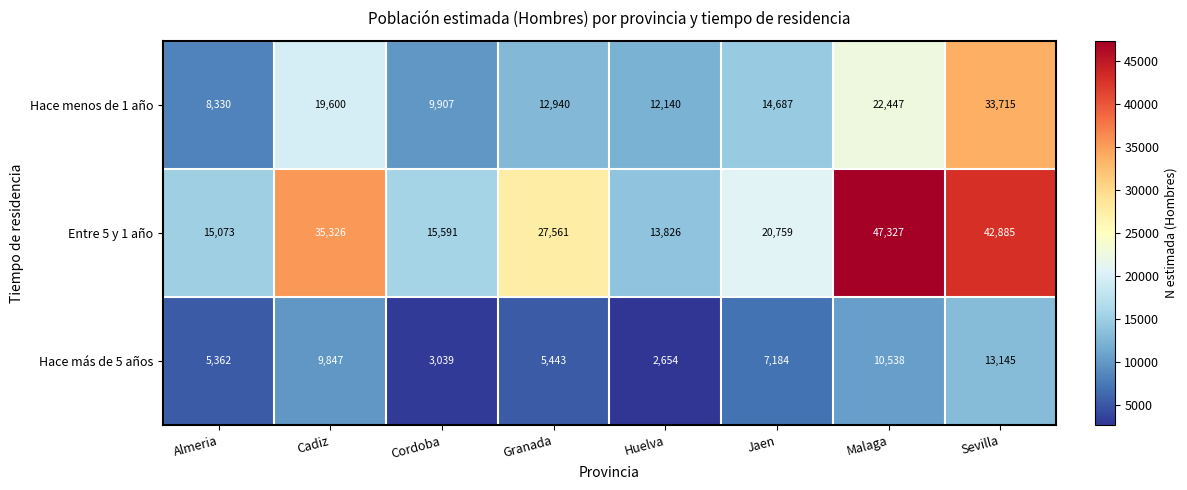

How many series are shown in this chart?

3